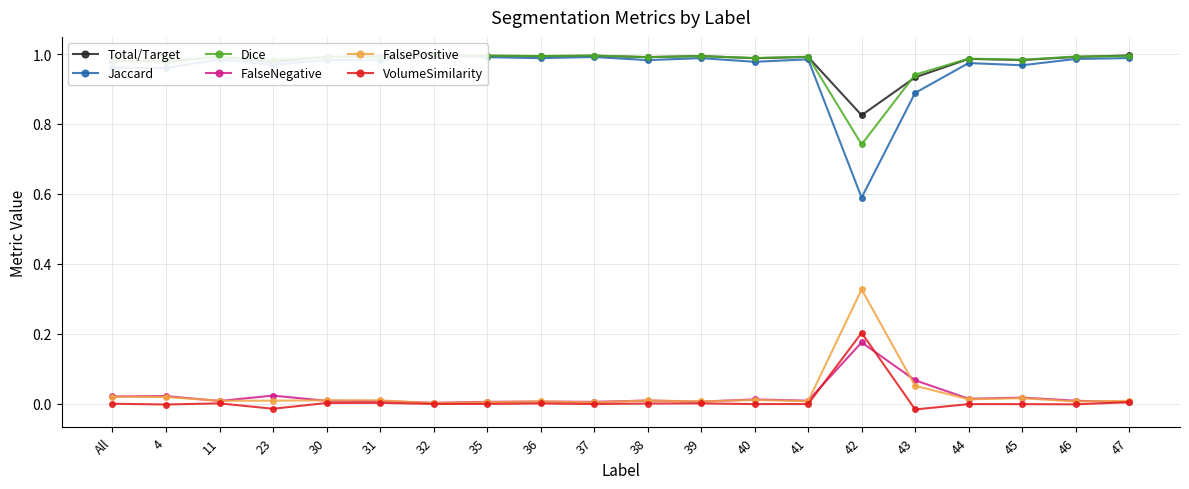

Reading right to left, list all the values displayed in this chart.

Total/Target: 1.0	1.0	1.0	1.0	0.9	0.8	1.0	1.0	1.0	1.0	1.0	1.0	1.0	1.0	1.0	1.0	1.0	1.0	1.0	1.0
Jaccard: 1.0	1.0	1.0	1.0	0.9	0.6	1.0	1.0	1.0	1.0	1.0	1.0	1.0	1.0	1.0	1.0	1.0	1.0	1.0	1.0
Dice: 1.0	1.0	1.0	1.0	0.9	0.7	1.0	1.0	1.0	1.0	1.0	1.0	1.0	1.0	1.0	1.0	1.0	1.0	1.0	1.0
FalseNegative: 0.0	0.0	0.0	0.0	0.1	0.2	0.0	0.0	0.0	0.0	0.0	0.0	0.0	0.0	0.0	0.0	0.0	0.0	0.0	0.0
FalsePositive: 0.0	0.0	0.0	0.0	0.1	0.3	0.0	0.0	0.0	0.0	0.0	0.0	0.0	0.0	0.0	0.0	0.0	0.0	0.0	0.0
VolumeSimilarity: 0.0	-0.0	-0.0	-0.0	-0.0	0.2	-0.0	-0.0	0.0	0.0	-0.0	0.0	-0.0	-0.0	0.0	0.0	-0.0	0.0	-0.0	-0.0